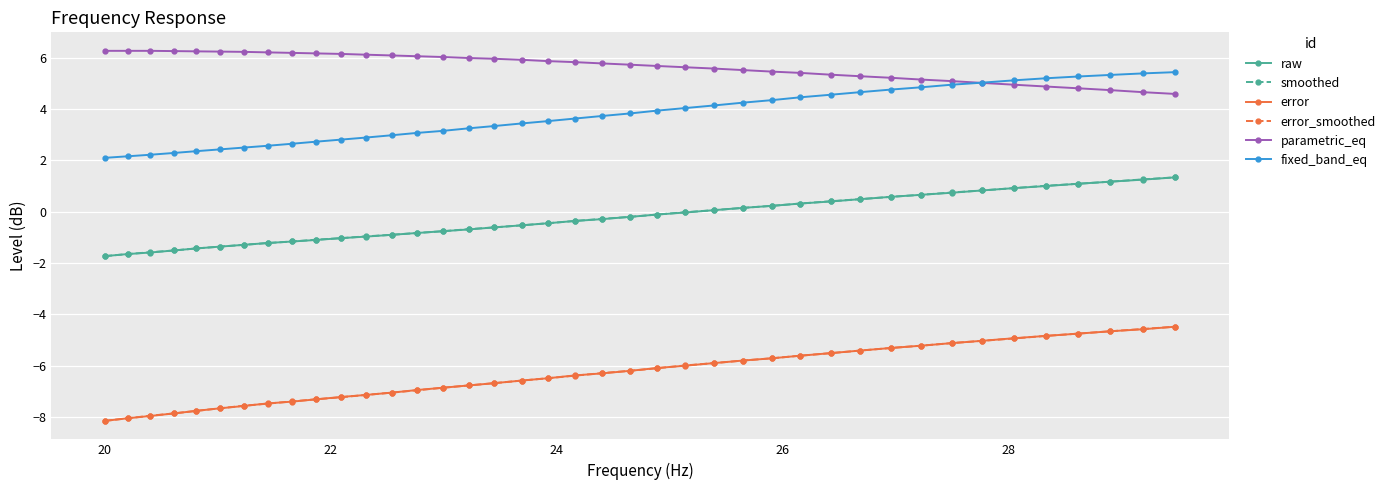

True or false: parametric_eq and smoothed intersect in this chart.

False